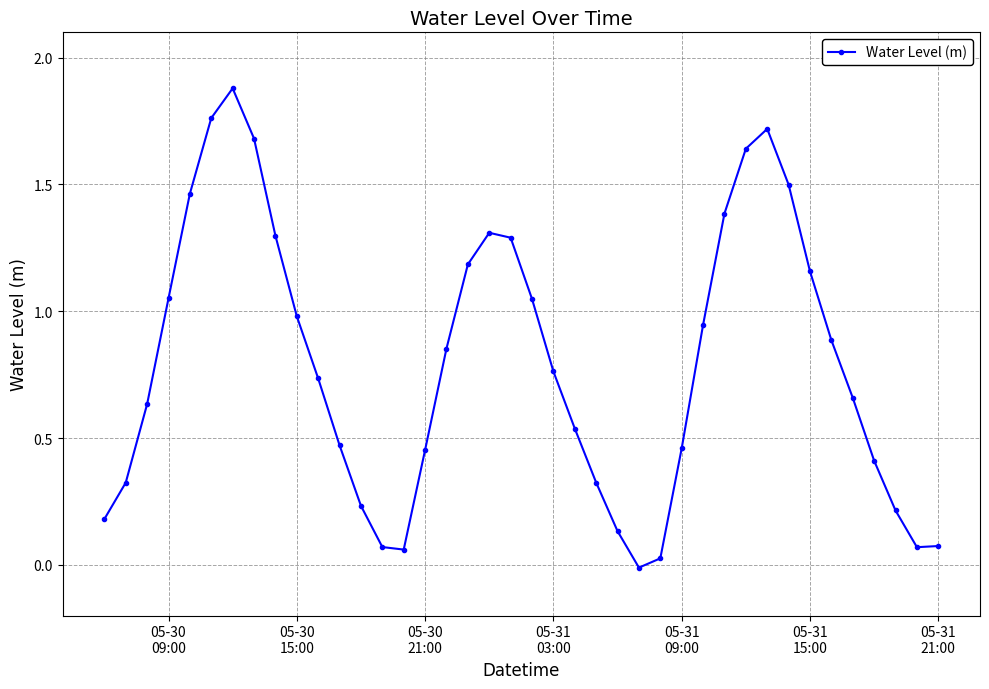

How many points are higher than both their immediate neighbors (excluding endpoints)?

3